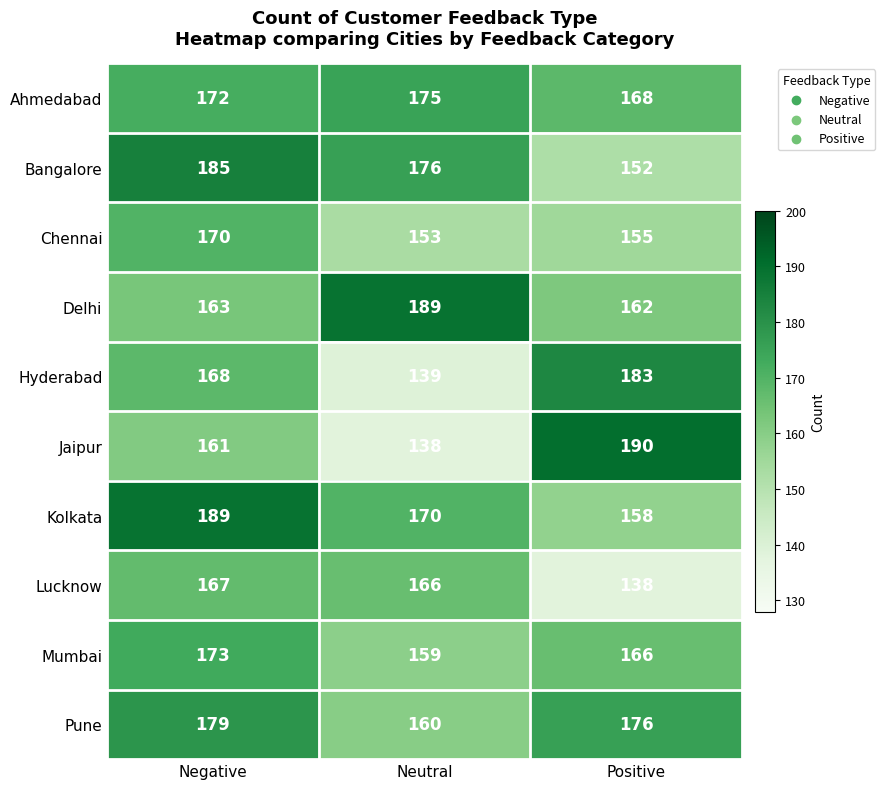

Which series has the largest range (max minus min)?

Jaipur